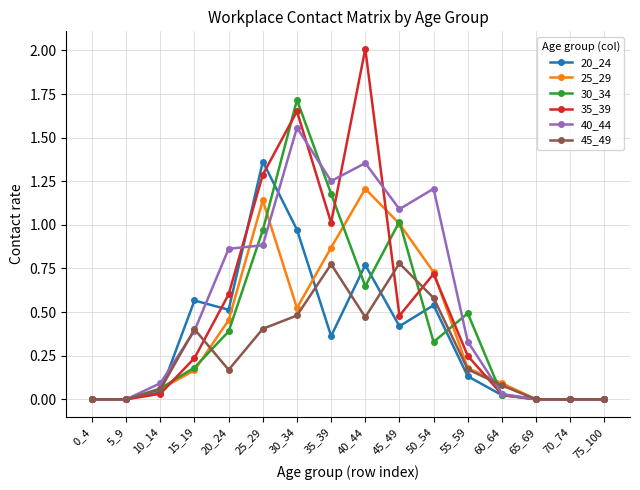

What is the total value across all series at 50_54?

4.1